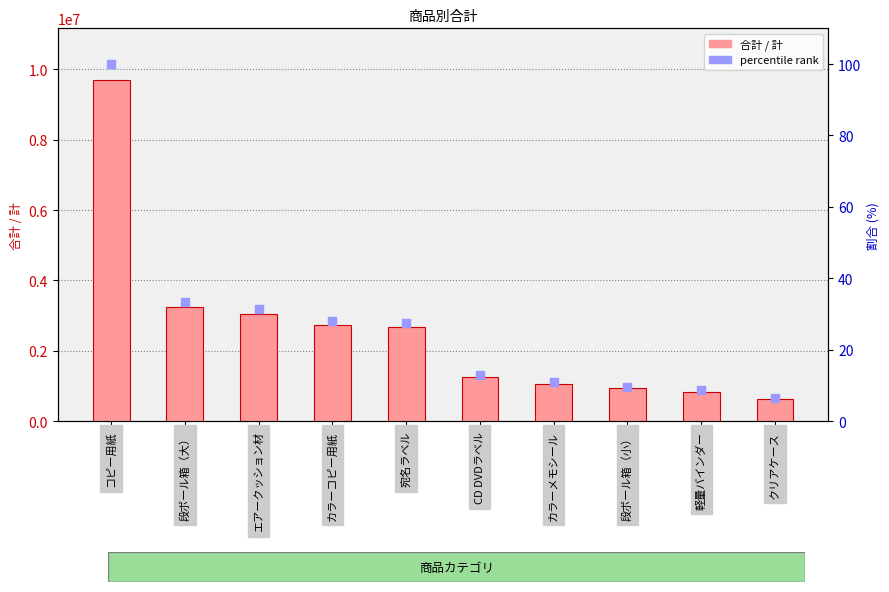

Which series has the widest spread of Y values?

合計 / 計